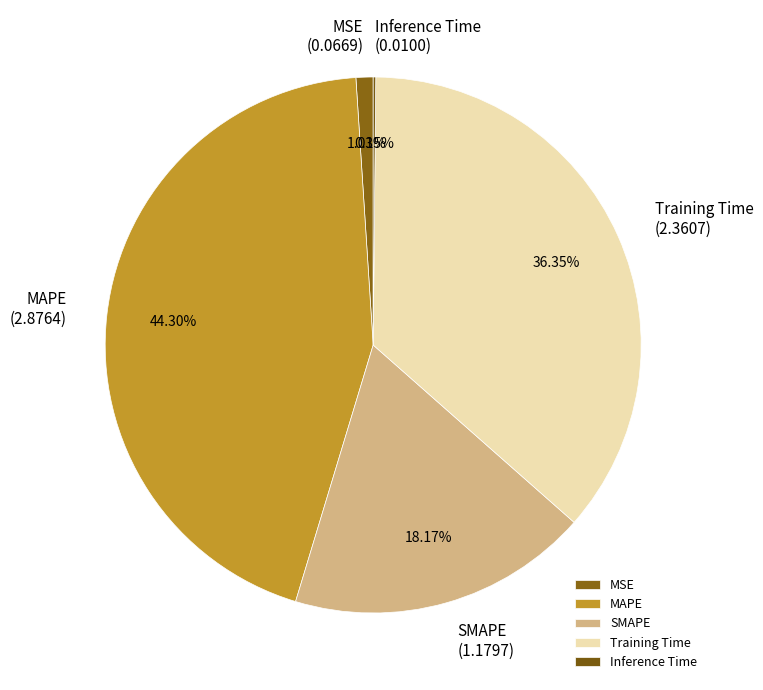

What percentage is the Training Time slice, to the nearest percent?

36%